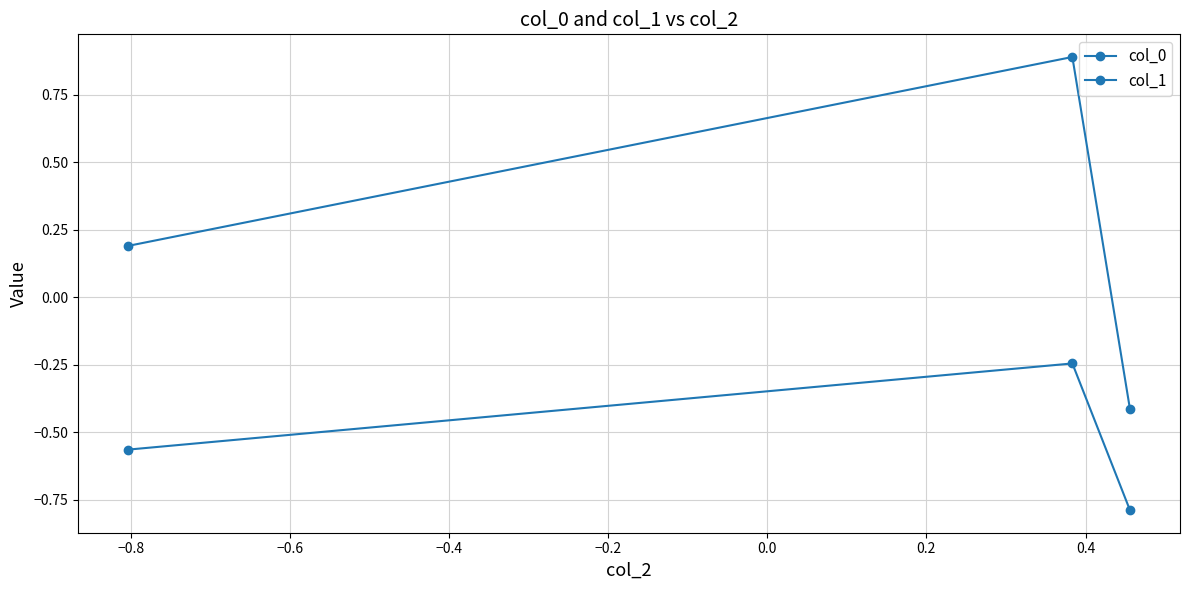

How many lines are shown in the chart?

2